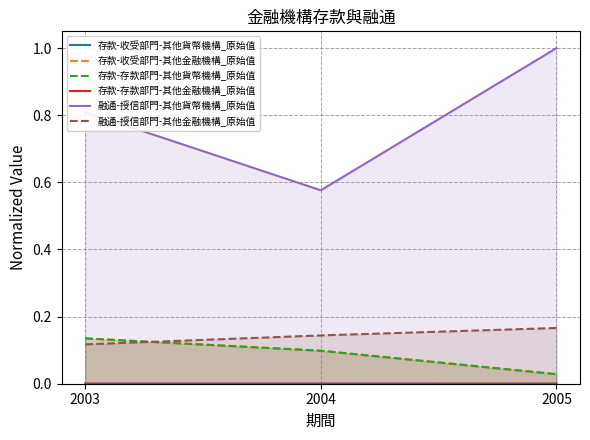

Read the 融通-授信部門-其他貨幣機構_原始值 value at 2004.

0.6